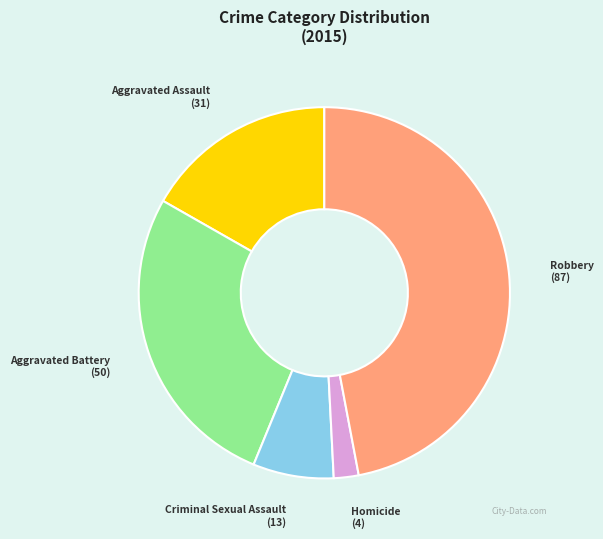

The Aggravated Battery slice represents 27% of the pie. True or false?

True